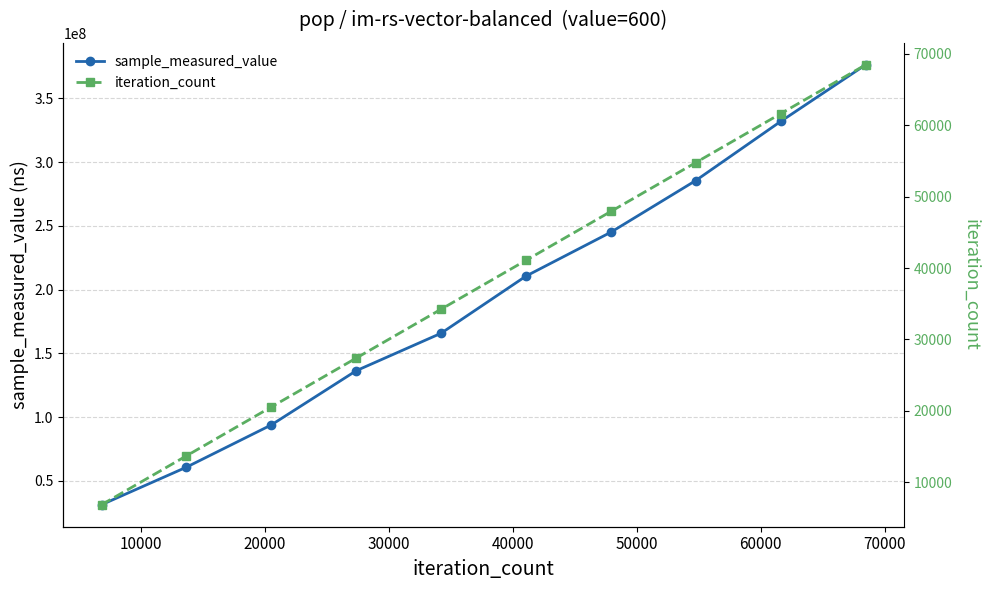

What is the value of the sample_measured_value point at the 6th from the left?

210668279